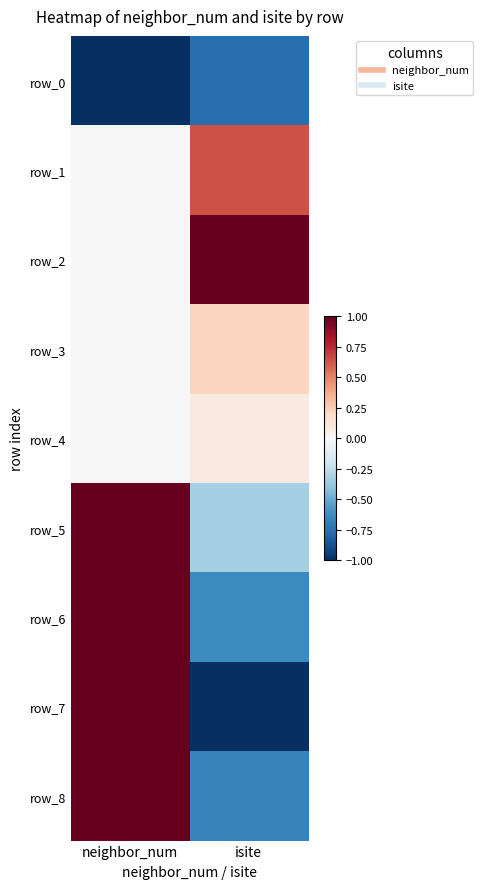

Rank the series by their maximum value, from highest to lowest.

row_2, row_5, row_6, row_7, row_8, row_1, row_3, row_4, row_0